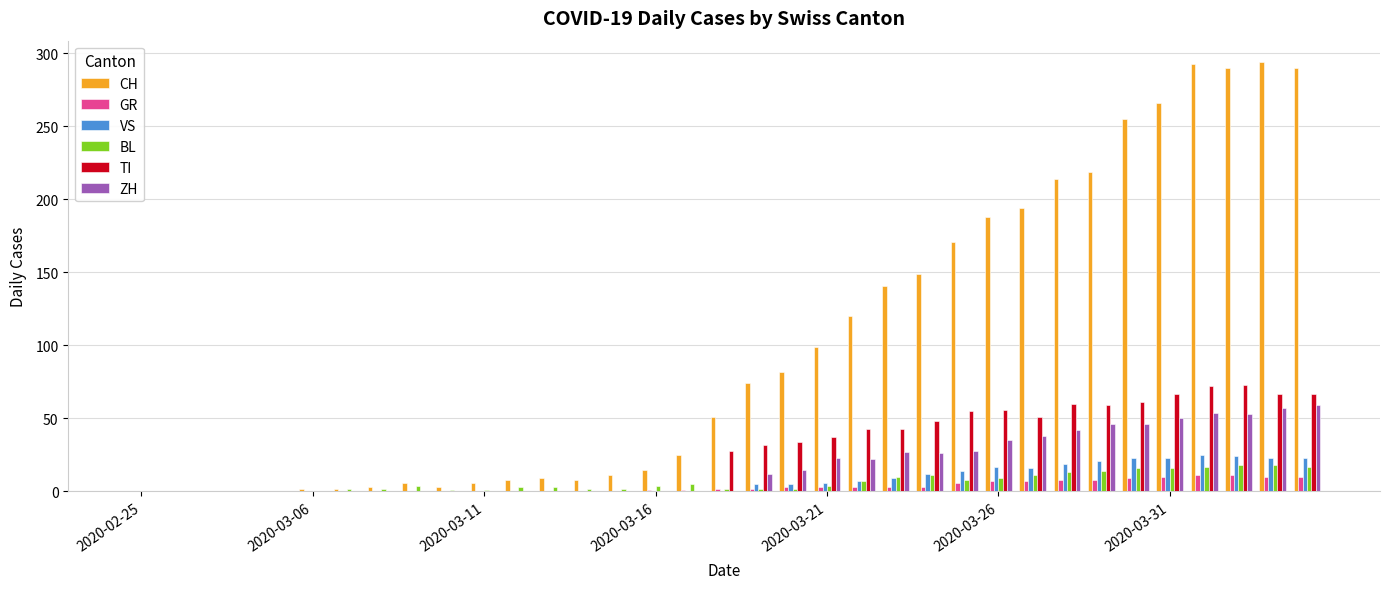

What is the greatest value displayed?

294